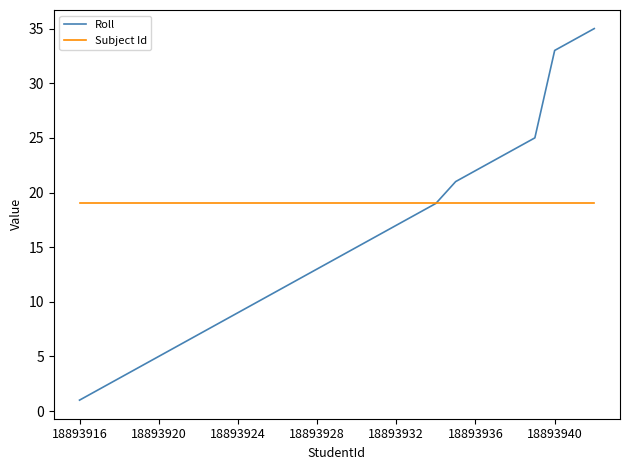

What is the lowest value of the Subject Id series?

19